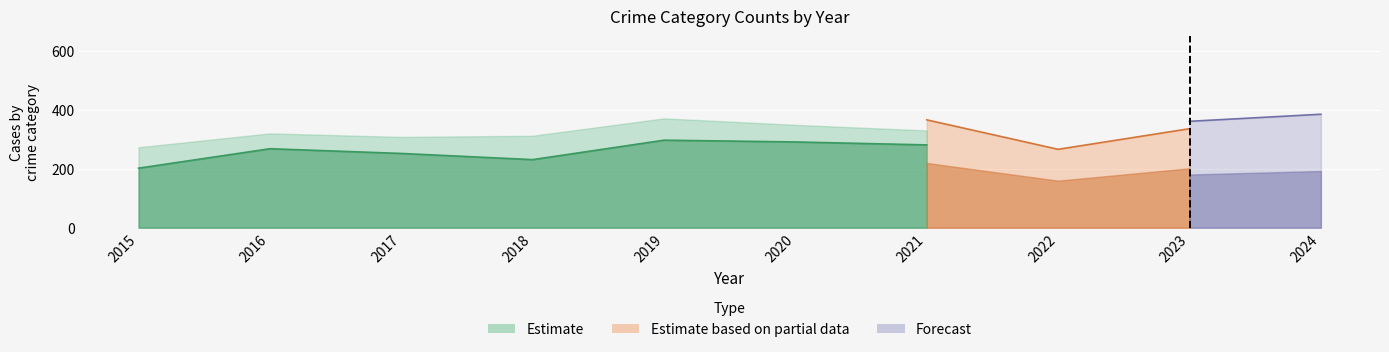

How many lines are shown in the chart?

5